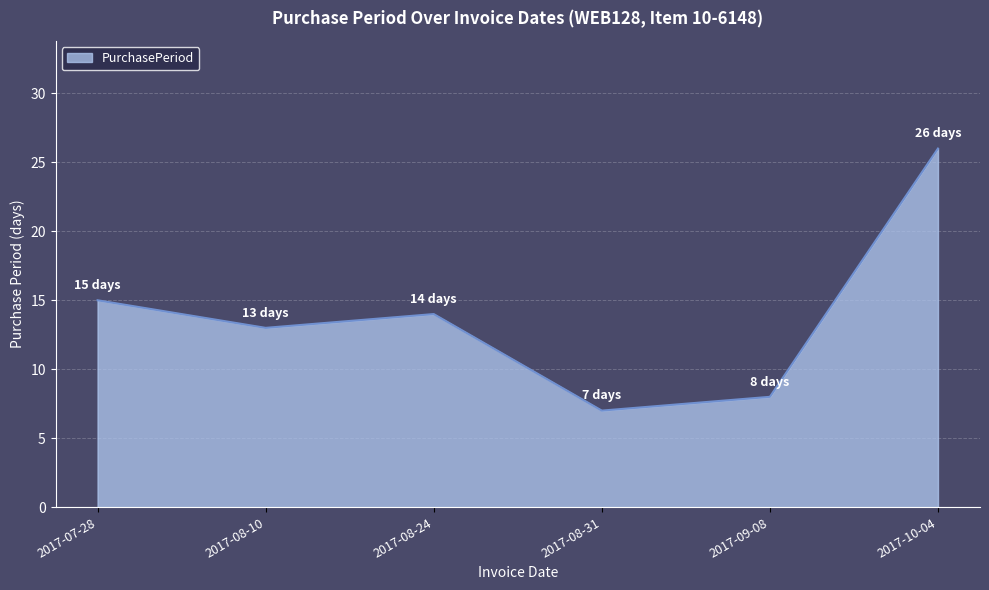

Reading left to right, list all the values displayed in this chart.

15	13	14	7	8	26